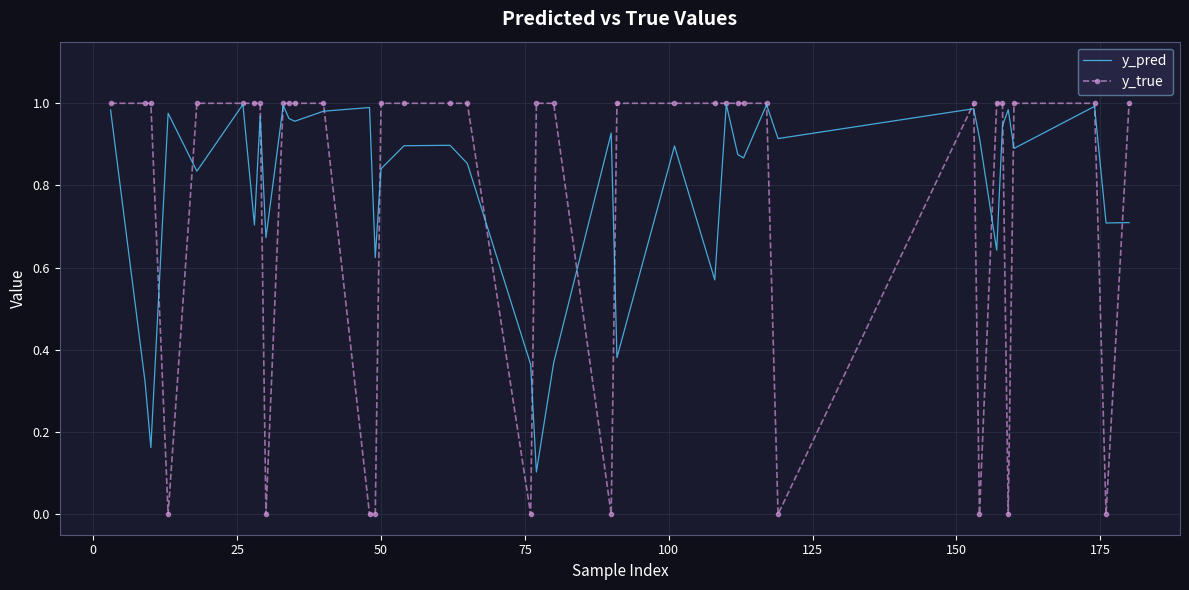

True or false: y_pred and y_true cross at least once.

True